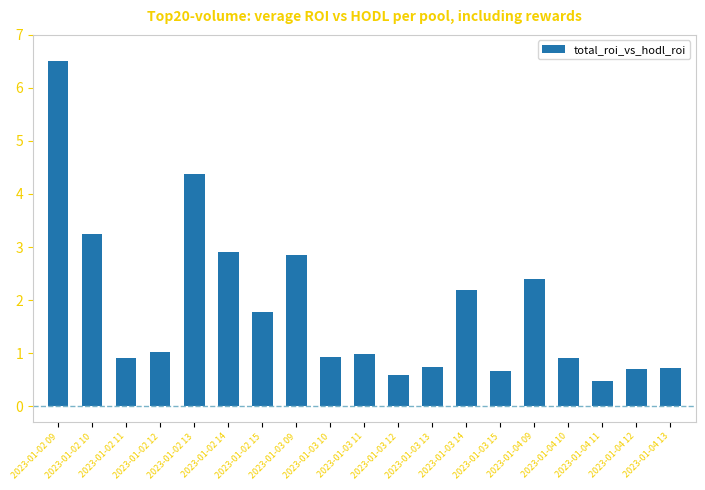

What is the label of the 2nd bar from the right?

2023-01-04 12